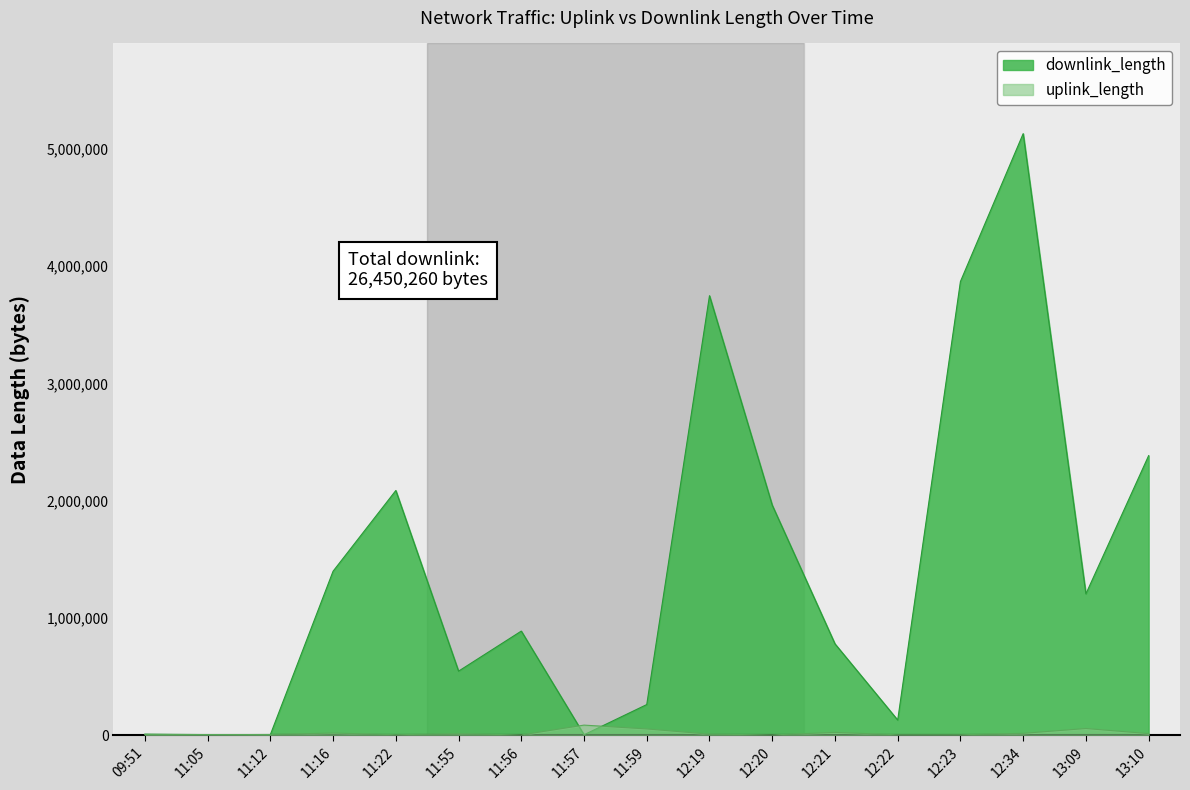

At which category does the chart reach its minimum across all series?

11:56